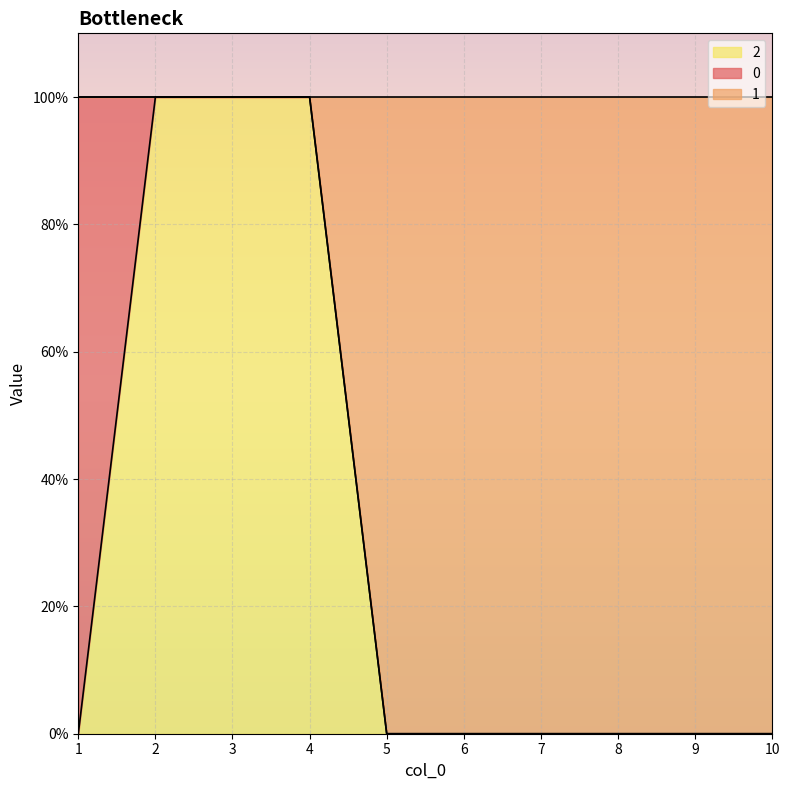

Which has a higher value, 4 or 5?

4